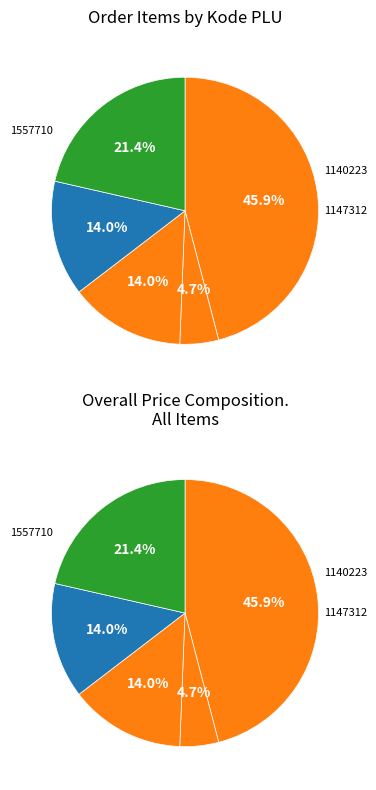

Which category has the biggest portion of the pie?

1140223